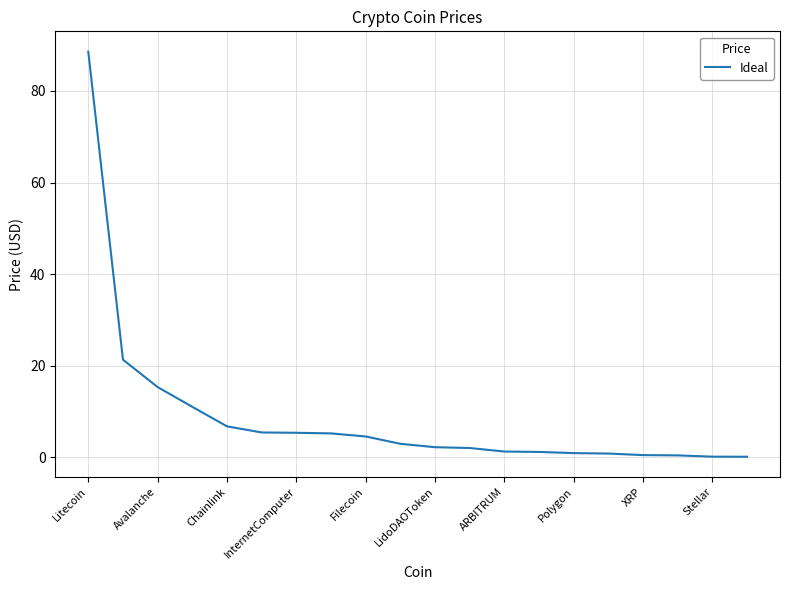

What is the maximum value shown in the chart?

88.6